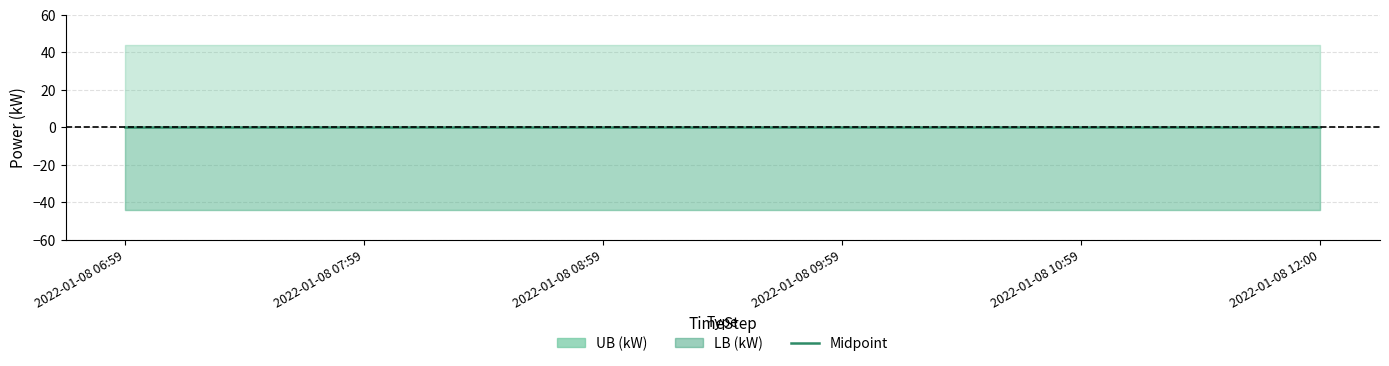

How many lines are shown in the chart?

2